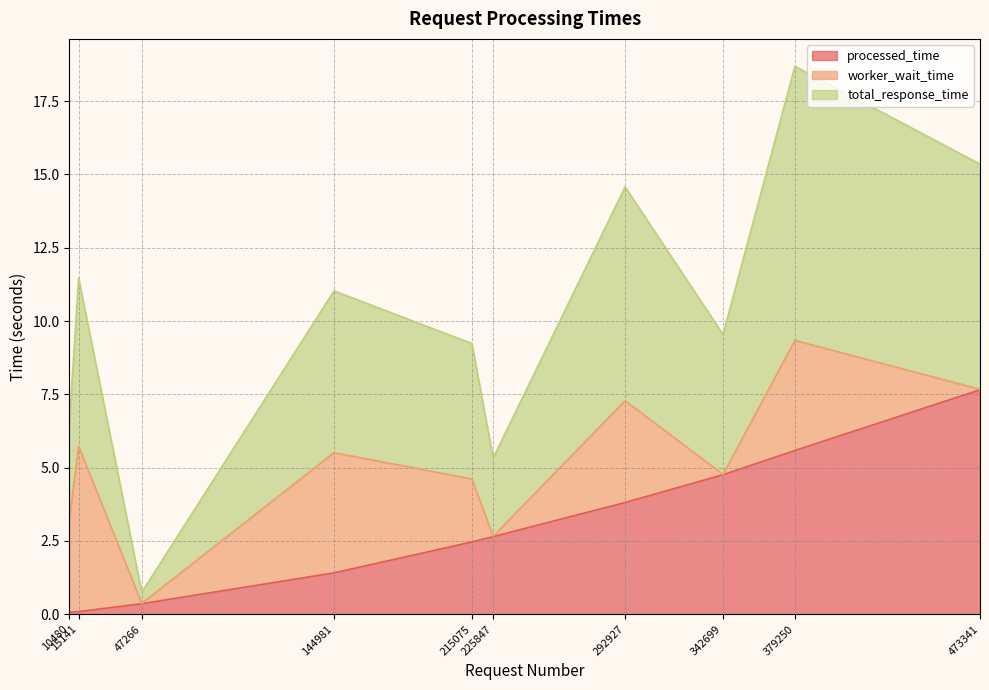

Does the chart display data point markers on the line(s)?

No